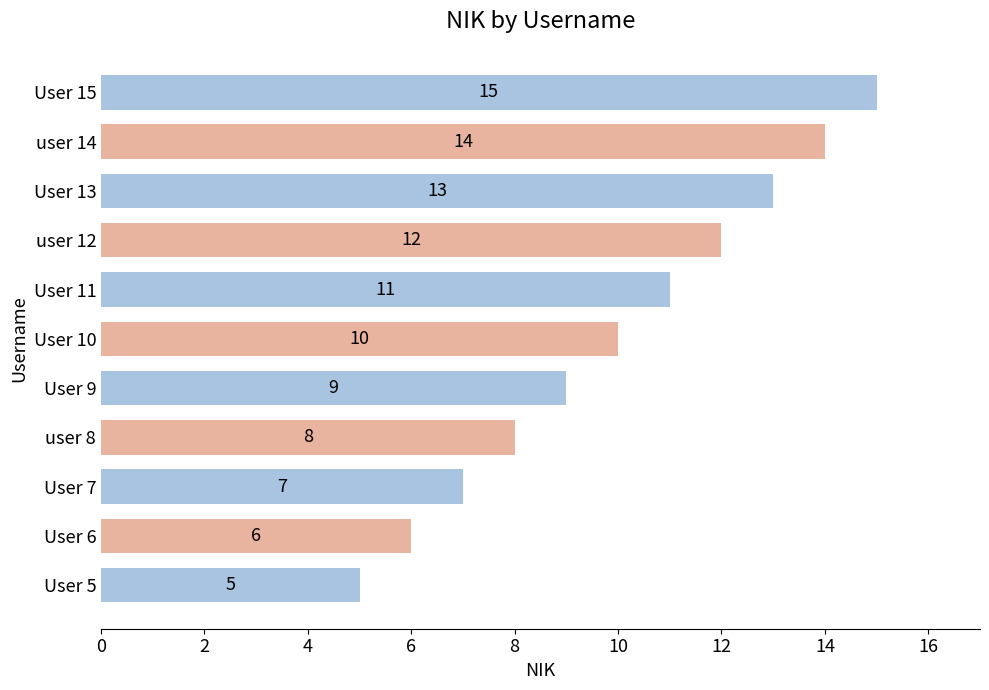

List the labels in order of value, largest first.

User 15, user 14, User 13, user 12, User 11, User 10, User 9, user 8, User 7, User 6, User 5